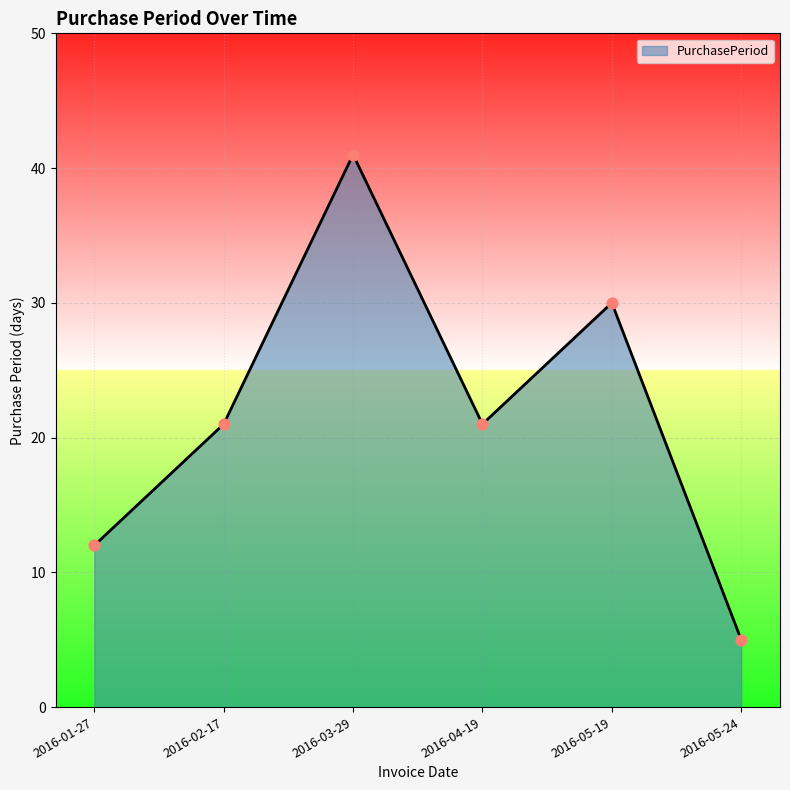

What is the change in value from 2016-02-17 to 2016-03-29?

+20